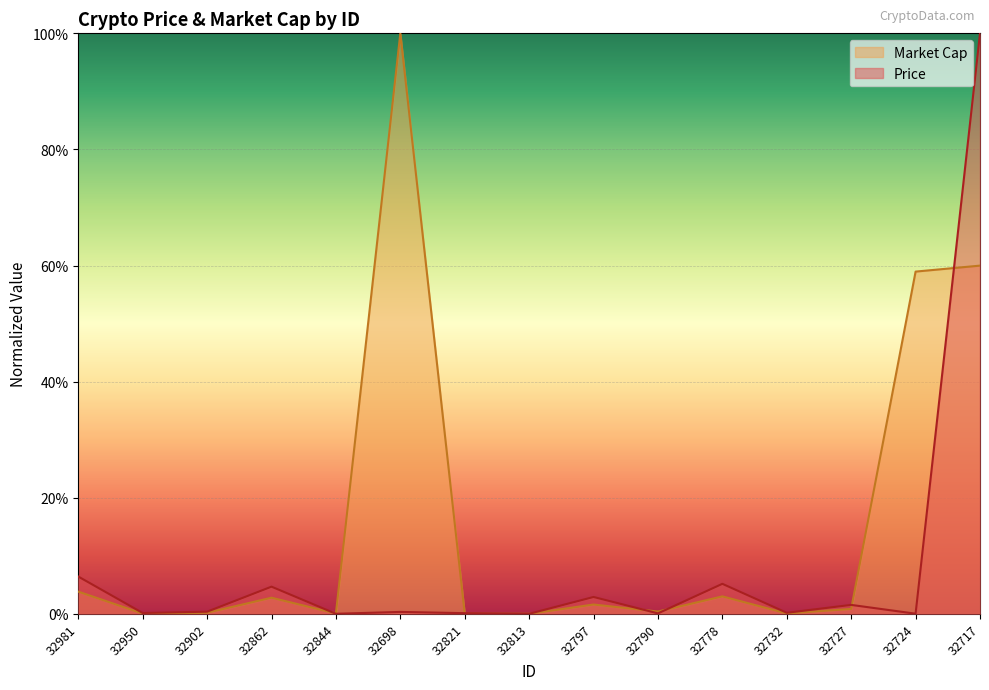

List the series in order of their peak value, lowest first.

Price, Market Cap